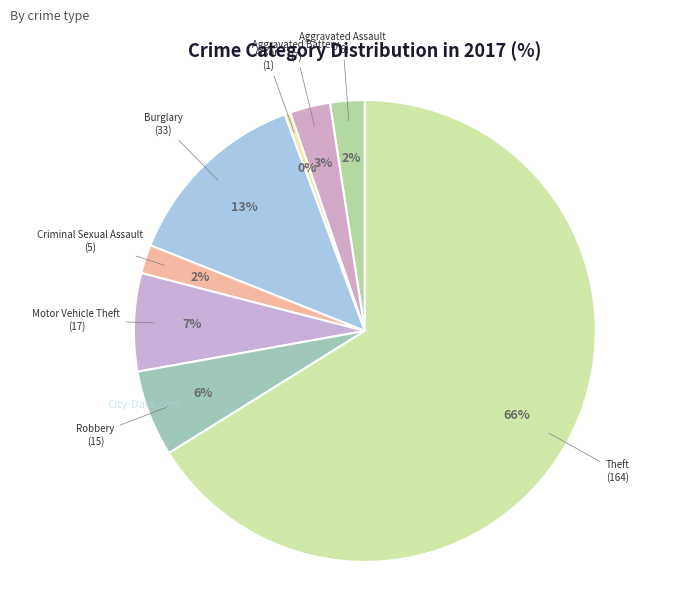

The Criminal Sexual Assault slice represents 2% of the pie. True or false?

True